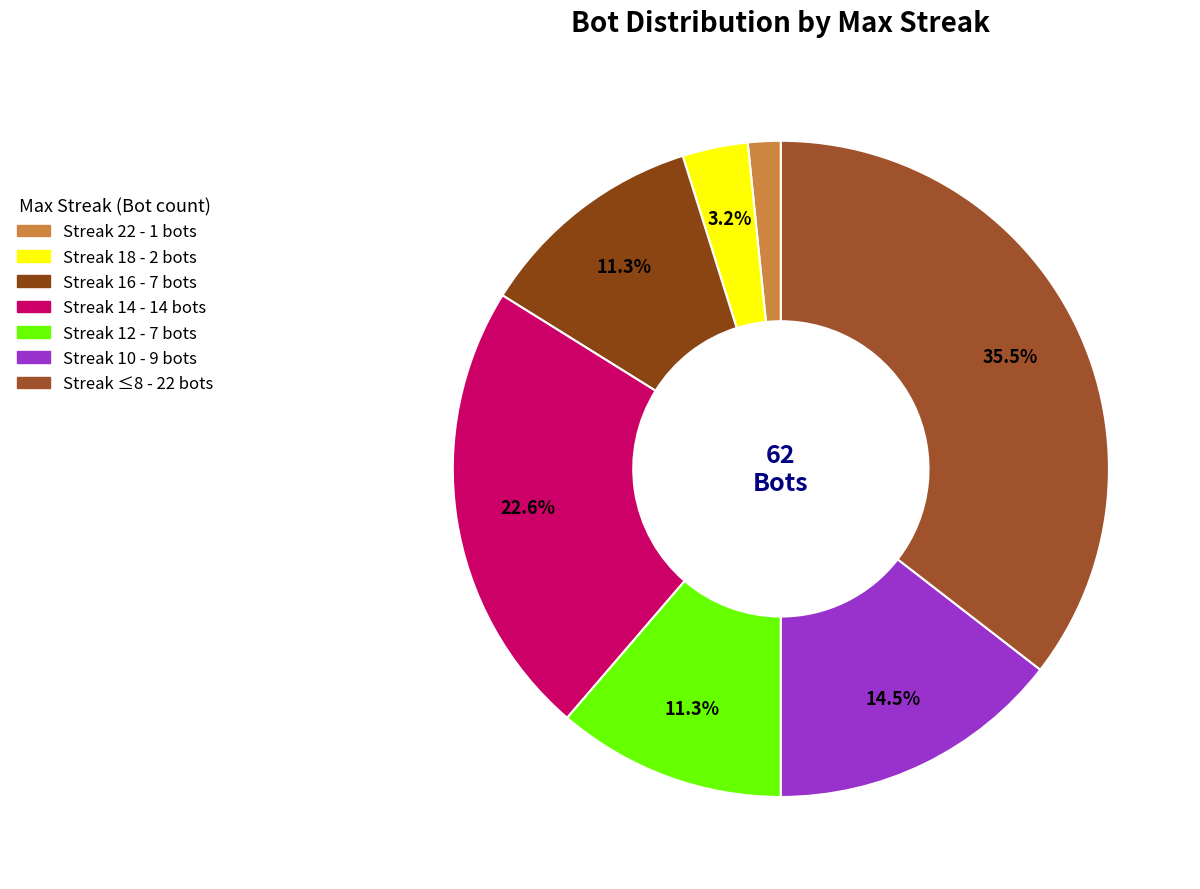

Which category has the smallest portion of the pie?

22